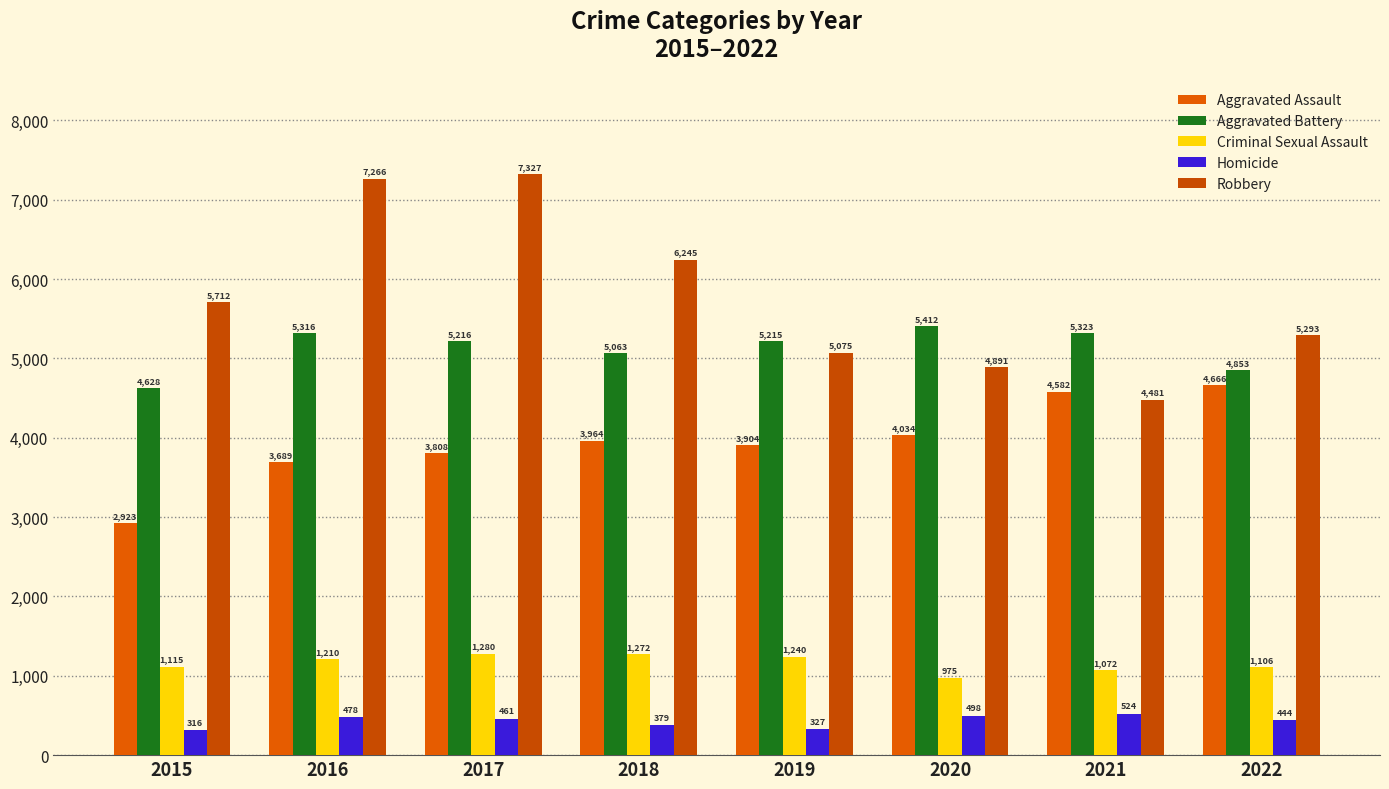

Reading left to right, list all the values displayed in this chart.

Aggravated Assault: 2015=2923	2016=3689	2017=3808	2018=3964	2019=3904	2020=4034	2021=4582	2022=4666
Aggravated Battery: 2015=4628	2016=5316	2017=5216	2018=5063	2019=5215	2020=5412	2021=5323	2022=4853
Criminal Sexual Assault: 2015=1115	2016=1210	2017=1280	2018=1272	2019=1240	2020=975	2021=1072	2022=1106
Homicide: 2015=316	2016=478	2017=461	2018=379	2019=327	2020=498	2021=524	2022=444
Robbery: 2015=5712	2016=7266	2017=7327	2018=6245	2019=5075	2020=4891	2021=4481	2022=5293